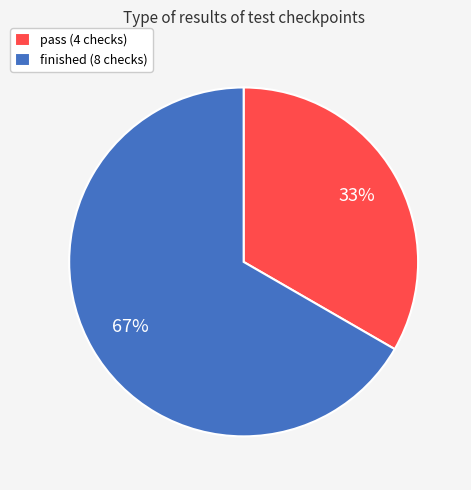

Is there a majority slice in this chart?

Yes